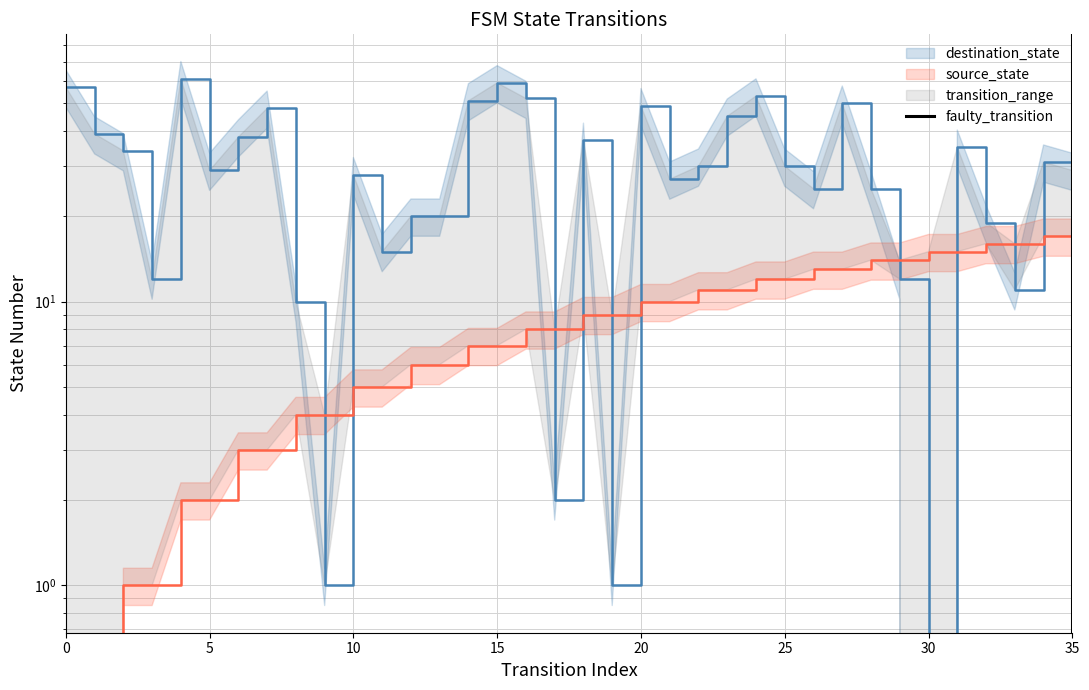

At how many categories does at least one series exceed 40?

10